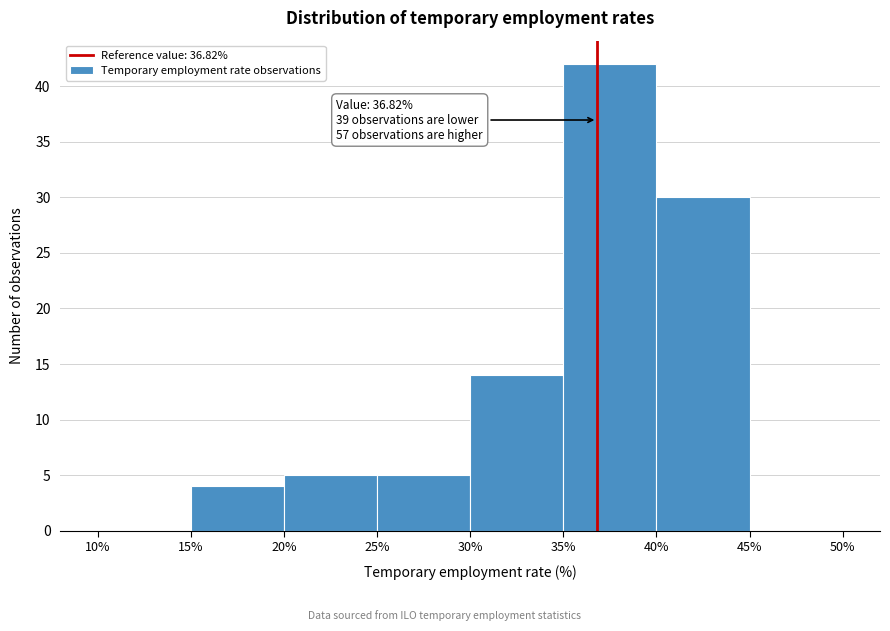

Over which range of the x-axis is the bar tallest?

35% to 40%